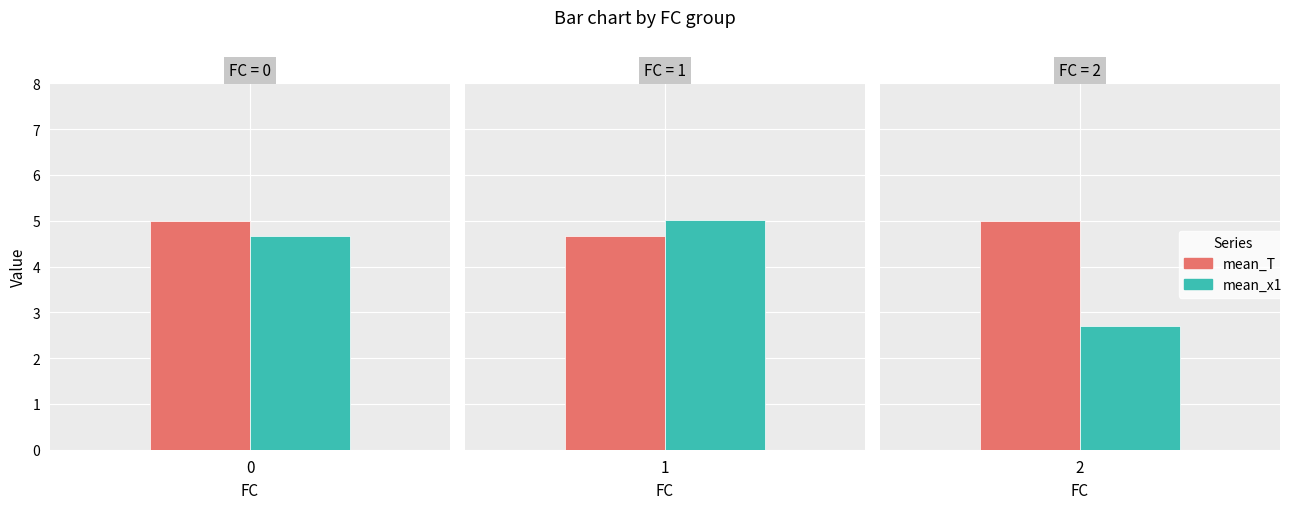

Which series changed the most between 1 and 2?

mean_x1